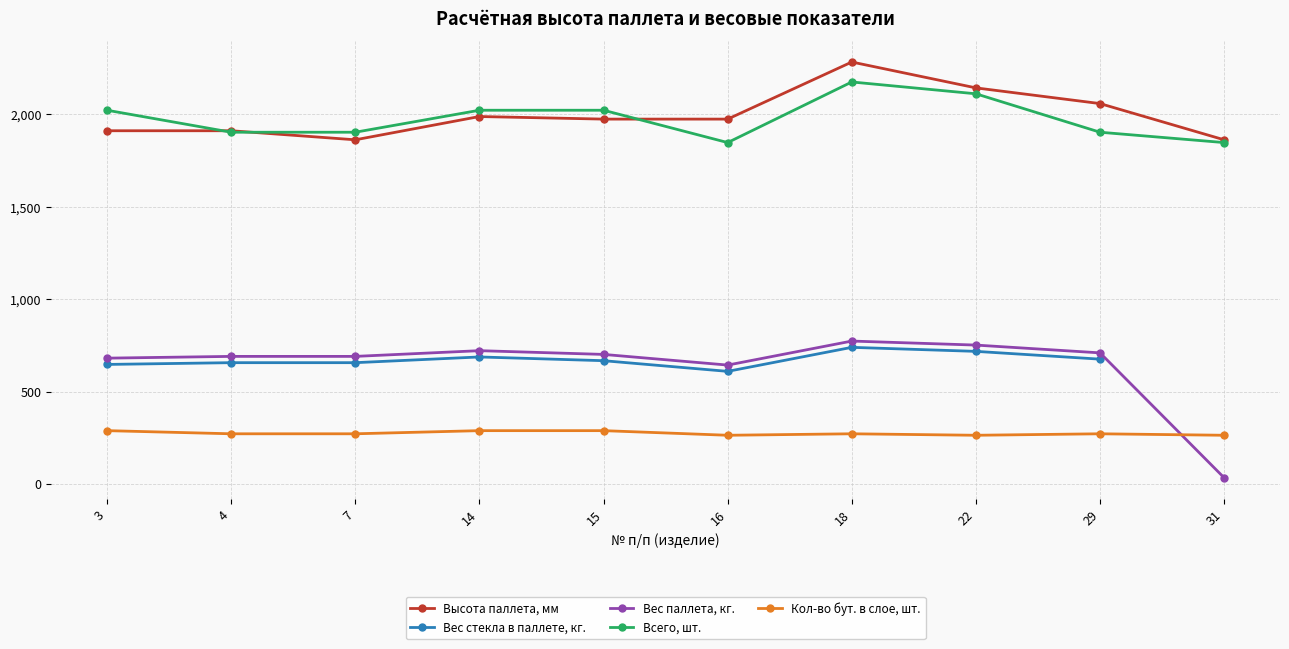

True or false: Вес паллета, кг. has a value of 709.9 at 29.

True